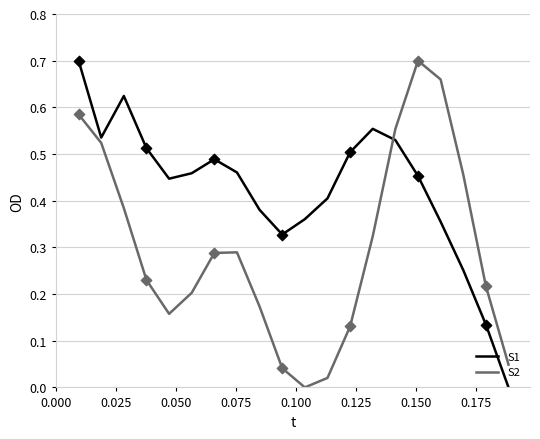

True or false: S1 and S2 cross at least once.

True